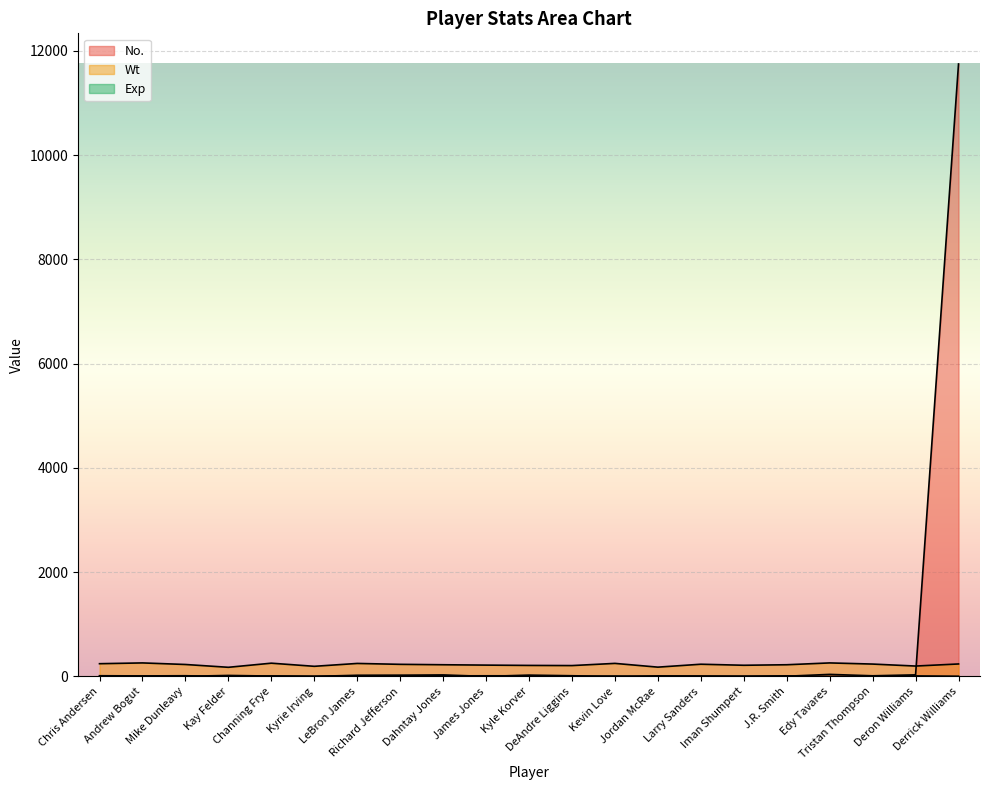

What is the sum of all No. values?

12020